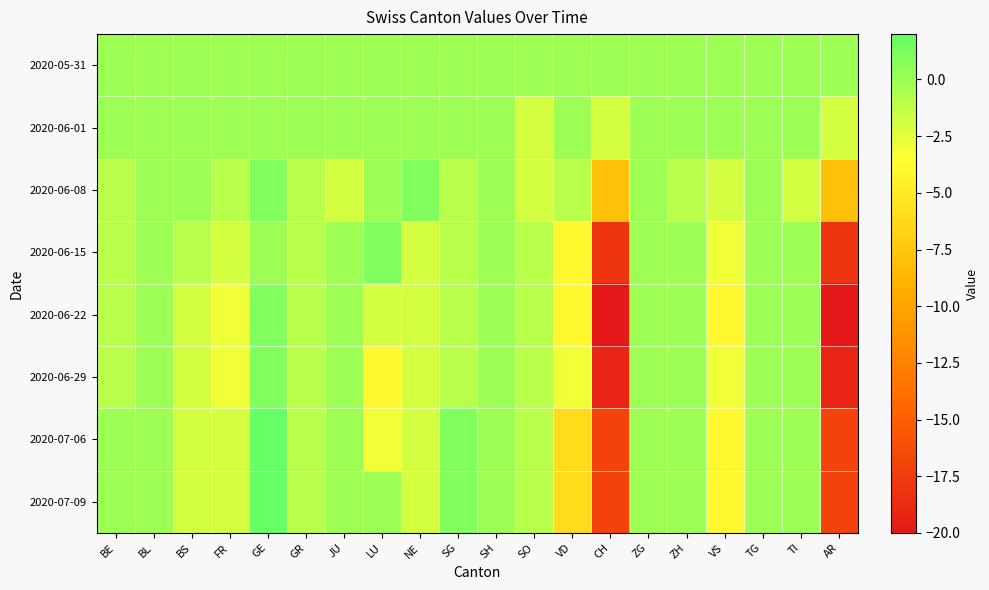

Reading left to right, transcribe all the data shown in this chart.

2020-05-31: BE=0	BL=0	BS=0	FR=0	GE=0	GR=0	JU=0	LU=0	NE=0	SG=0	SH=0	SO=0	VD=0	CH=0	ZG=0	ZH=0	VS=0	TG=0	TI=0	AR=0
2020-06-01: BE=0	BL=0	BS=0	FR=0	GE=0	GR=0	JU=0	LU=0	NE=0	SG=0	SH=0	SO=-2	VD=0	CH=-2	ZG=0	ZH=0	VS=0	TG=0	TI=0	AR=-2
2020-06-08: BE=-1	BL=0	BS=0	FR=-1	GE=1	GR=-1	JU=-2	LU=0	NE=1	SG=-1	SH=0	SO=-2	VD=-1	CH=-8	ZG=0	ZH=-1	VS=-2	TG=0	TI=-2	AR=-8
2020-06-15: BE=-1	BL=0	BS=-1	FR=-2	GE=0	GR=-1	JU=0	LU=1	NE=-2	SG=-1	SH=0	SO=-1	VD=-4	CH=-18	ZG=0	ZH=0	VS=-3	TG=0	TI=0	AR=-18
2020-06-22: BE=-1	BL=0	BS=-2	FR=-3	GE=1	GR=-1	JU=0	LU=-2	NE=-2	SG=-1	SH=0	SO=-1	VD=-4	CH=-20	ZG=0	ZH=0	VS=-4	TG=0	TI=0	AR=-20
2020-06-29: BE=-1	BL=0	BS=-2	FR=-3	GE=1	GR=-1	JU=0	LU=-4	NE=-2	SG=-1	SH=0	SO=-1	VD=-3	CH=-19	ZG=0	ZH=0	VS=-3	TG=0	TI=0	AR=-19
2020-07-06: BE=0	BL=0	BS=-2	FR=-2	GE=2	GR=-1	JU=0	LU=-3	NE=-2	SG=1	SH=0	SO=-1	VD=-6	CH=-17	ZG=0	ZH=0	VS=-4	TG=0	TI=0	AR=-17
2020-07-09: BE=0	BL=0	BS=-2	FR=-2	GE=2	GR=-1	JU=0	LU=0	NE=-2	SG=1	SH=0	SO=-1	VD=-6	CH=-17	ZG=0	ZH=0	VS=-4	TG=0	TI=0	AR=-17